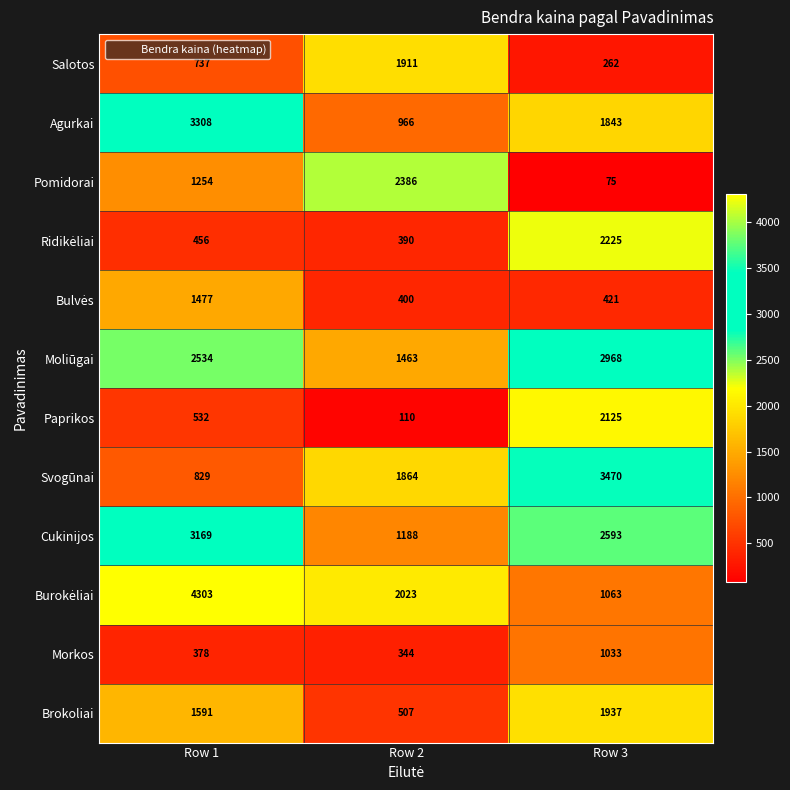

What is the approximate value of Paprikos at Row 1, to the nearest 10?

530